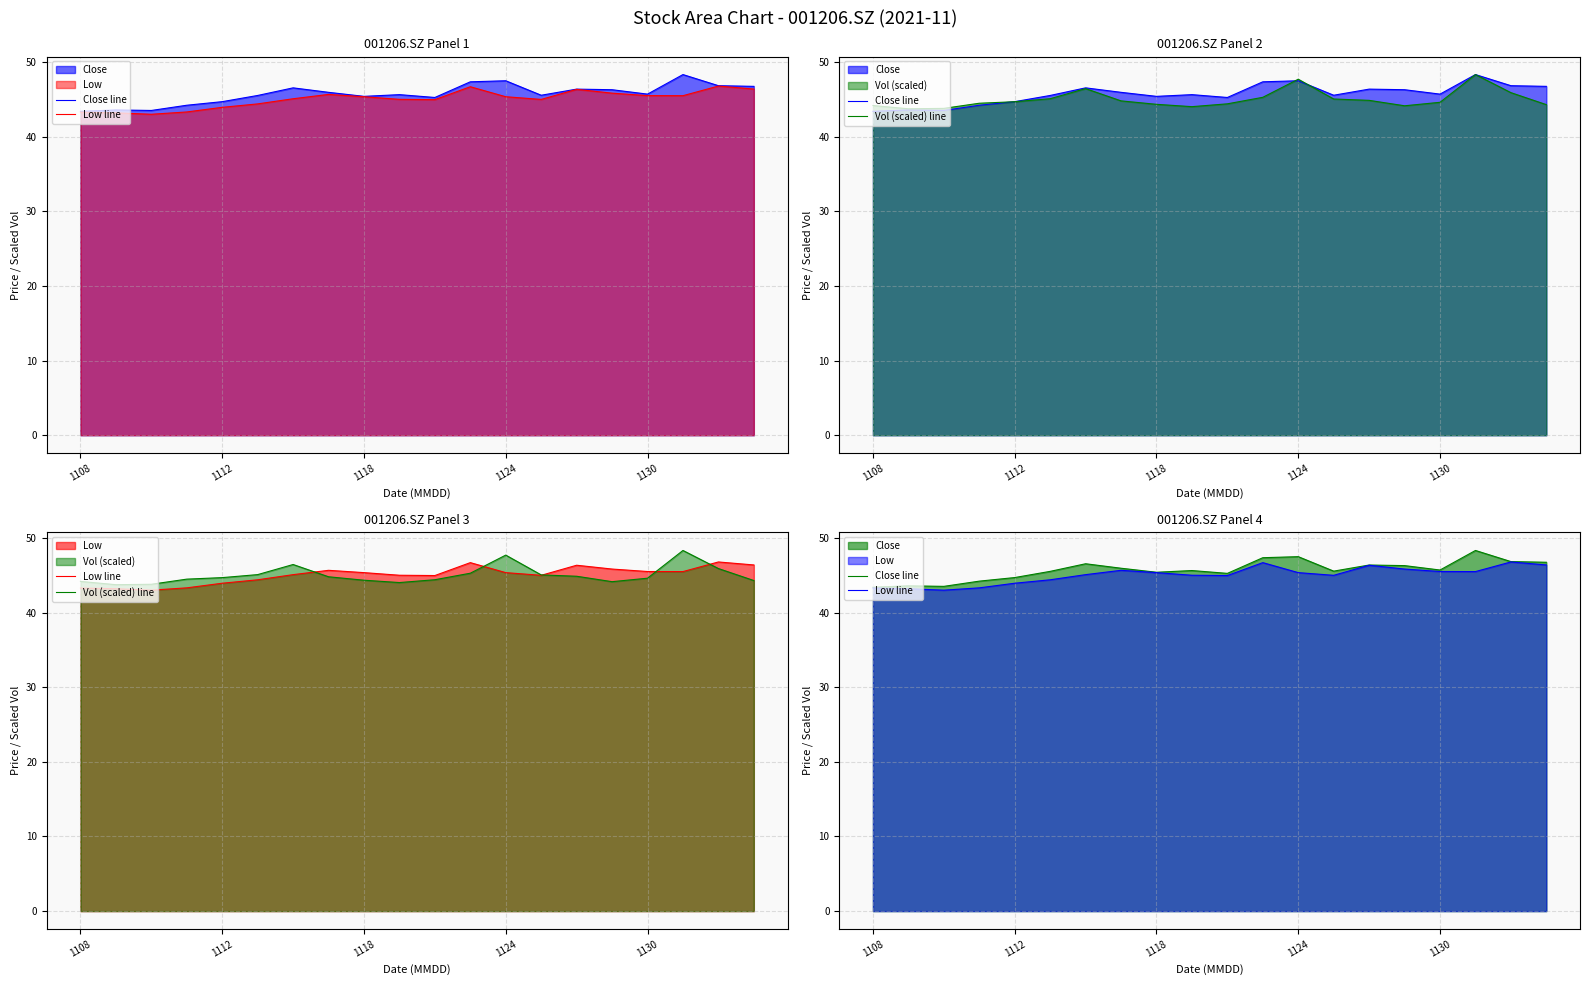

How many data points in Vol (scaled) line are above 44?

18